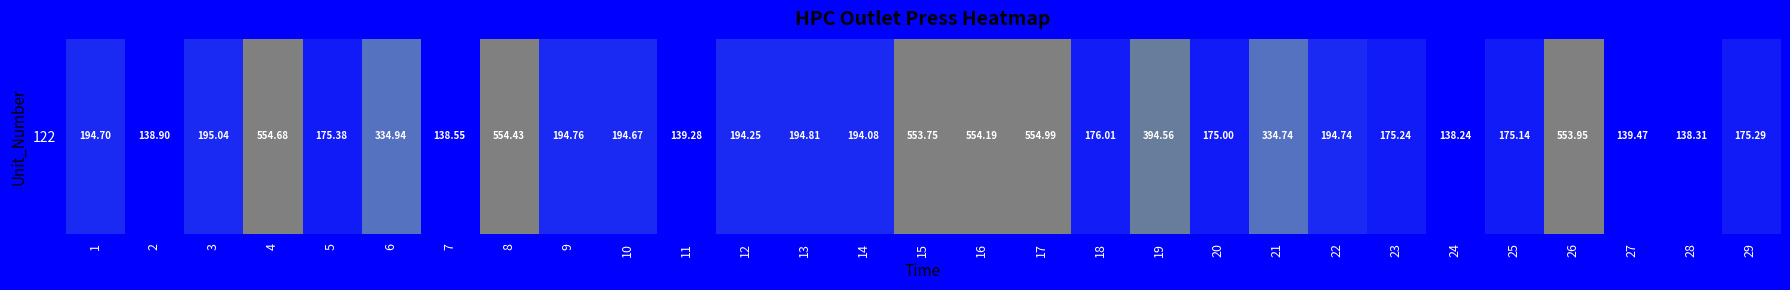

Reading left to right, transcribe all the data shown in this chart.

1=194.7	2=138.9	3=195.0	4=554.7	5=175.4	6=334.9	7=138.6	8=554.4	9=194.8	10=194.7	11=139.3	12=194.2	13=194.8	14=194.1	15=553.8	16=554.2	17=555.0	18=176.0	19=394.6	20=175.0	21=334.7	22=194.7	23=175.2	24=138.2	25=175.1	26=554.0	27=139.5	28=138.3	29=175.3